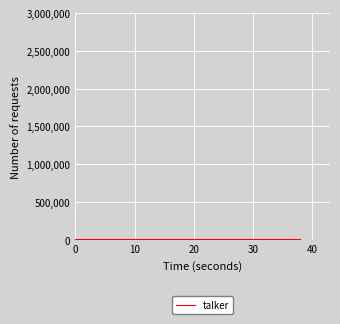

True or false: the data shows -7.5 at 36.

False